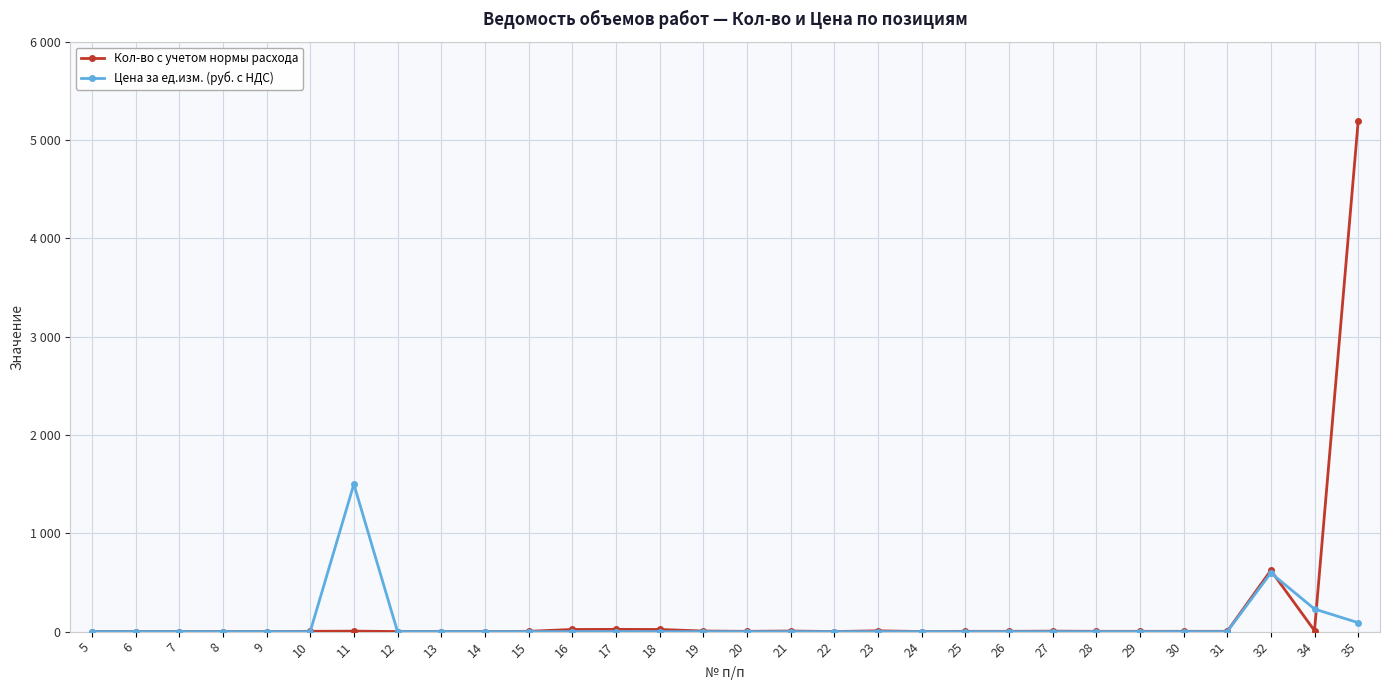

How many interior local peaks does the Кол-во с учетом нормы расхода series have?

6